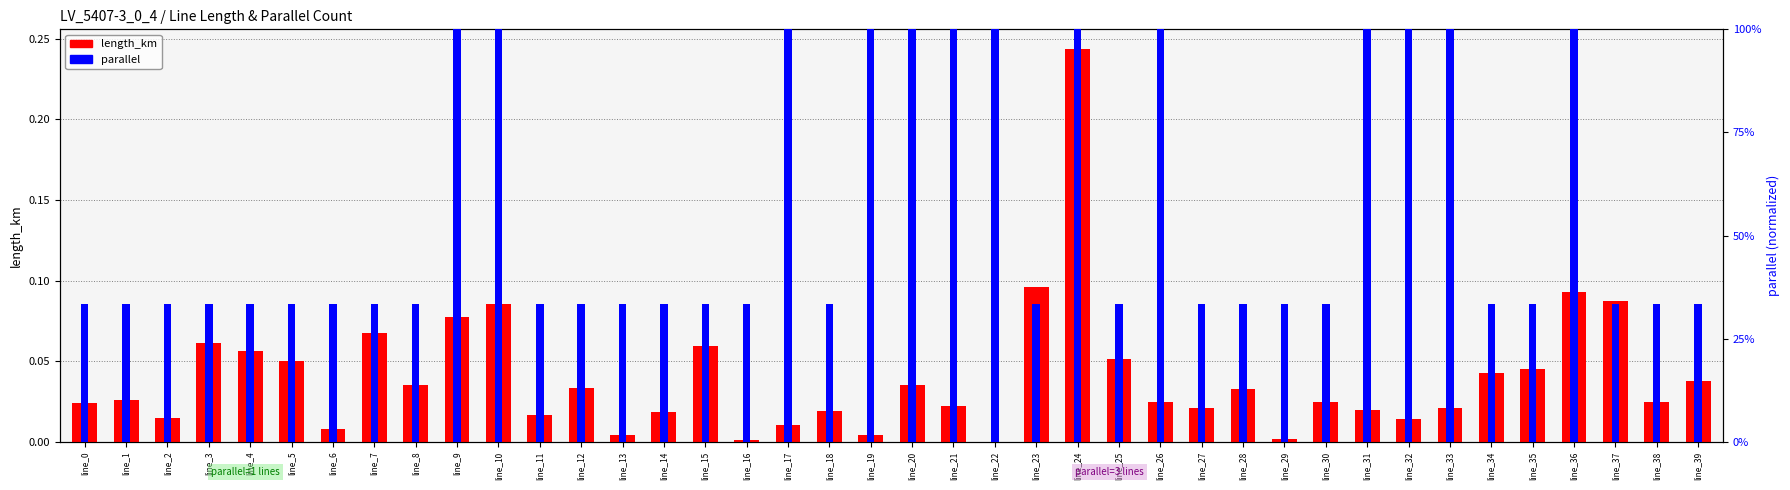

At which category does the chart reach its minimum across all series?

line_22